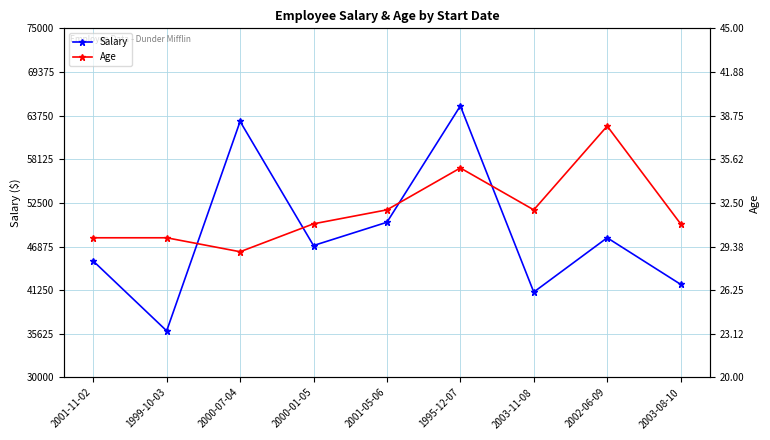

Which has a higher value, 2000-01-05 or 2003-11-08?

2000-01-05